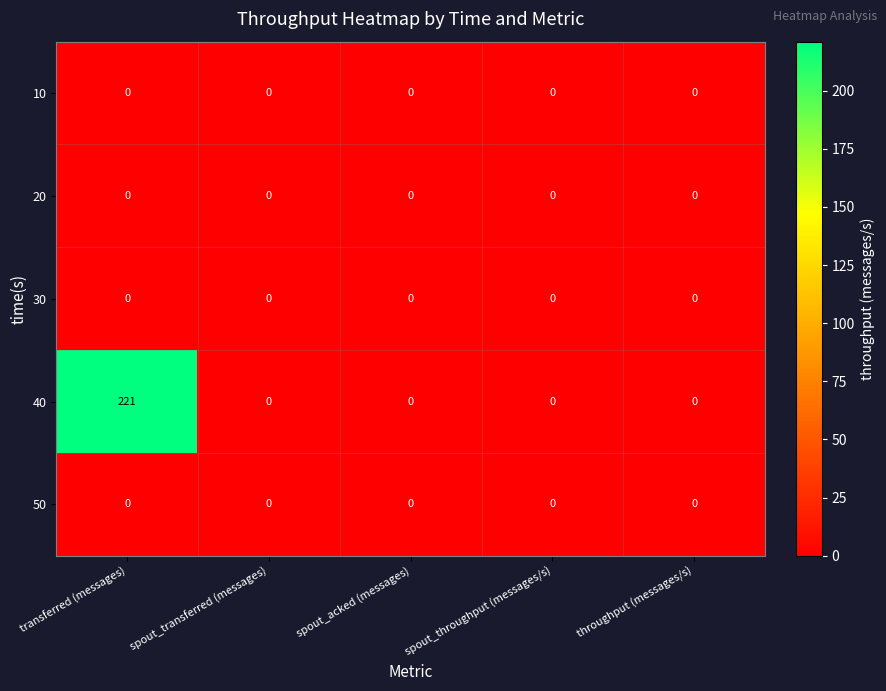

The 50 series shows 0 at throughput (messages/s). True or false?

True